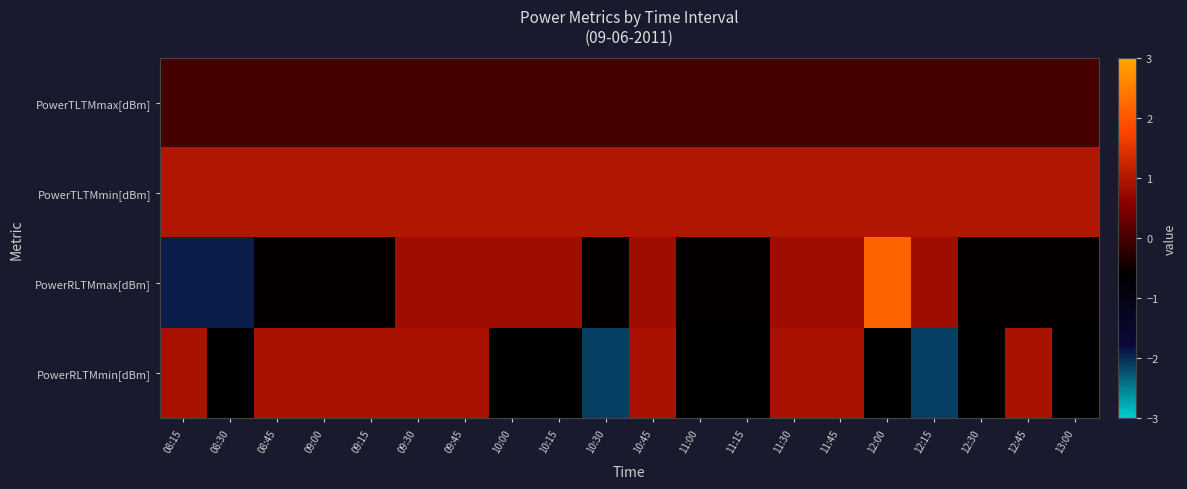

Reading left to right, list all the values displayed in this chart.

PowerTLTMmax[dBm]: 08:15=0.0	08:30=0.0	08:45=0.0	09:00=0.0	09:15=0.0	09:30=0.0	09:45=0.0	10:00=0.0	10:15=0.0	10:30=0.0	10:45=0.0	11:00=0.0	11:15=0.0	11:30=0.0	11:45=0.0	12:00=0.0	12:15=0.0	12:30=0.0	12:45=0.0	13:00=0.0
PowerTLTMmin[dBm]: 08:15=1.0	08:30=1.0	08:45=1.0	09:00=1.0	09:15=1.0	09:30=1.0	09:45=1.0	10:00=1.0	10:15=1.0	10:30=1.0	10:45=1.0	11:00=1.0	11:15=1.0	11:30=1.0	11:45=1.0	12:00=1.0	12:15=1.0	12:30=1.0	12:45=1.0	13:00=1.0
PowerRLTMmax[dBm]: 08:15=-1.9	08:30=-1.9	08:45=-0.5	09:00=-0.5	09:15=-0.5	09:30=0.8	09:45=0.8	10:00=0.8	10:15=0.8	10:30=-0.5	10:45=0.8	11:00=-0.5	11:15=-0.5	11:30=0.8	11:45=0.8	12:00=2.2	12:15=0.8	12:30=-0.5	12:45=-0.5	13:00=-0.5
PowerRLTMmin[dBm]: 08:15=0.9	08:30=-0.6	08:45=0.9	09:00=0.9	09:15=0.9	09:30=0.9	09:45=0.9	10:00=-0.6	10:15=-0.6	10:30=-2.1	10:45=0.9	11:00=-0.6	11:15=-0.6	11:30=0.9	11:45=0.9	12:00=-0.6	12:15=-2.1	12:30=-0.6	12:45=0.9	13:00=-0.6